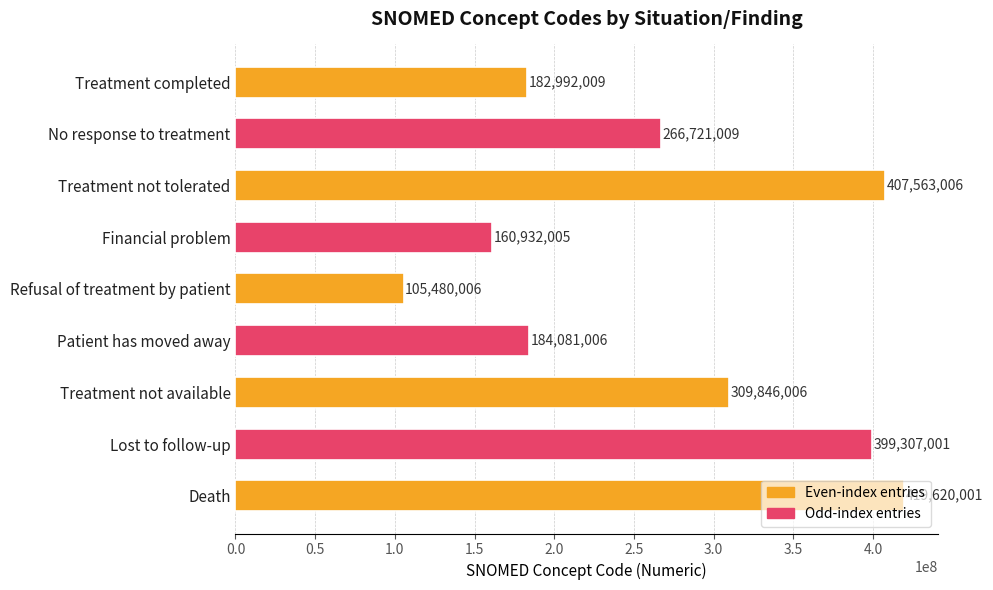

List the labels in order of value, smallest first.

Refusal of treatment by patient, Financial problem, Treatment completed, Patient has moved away, No response to treatment, Treatment not available, Lost to follow-up, Treatment not tolerated, Death